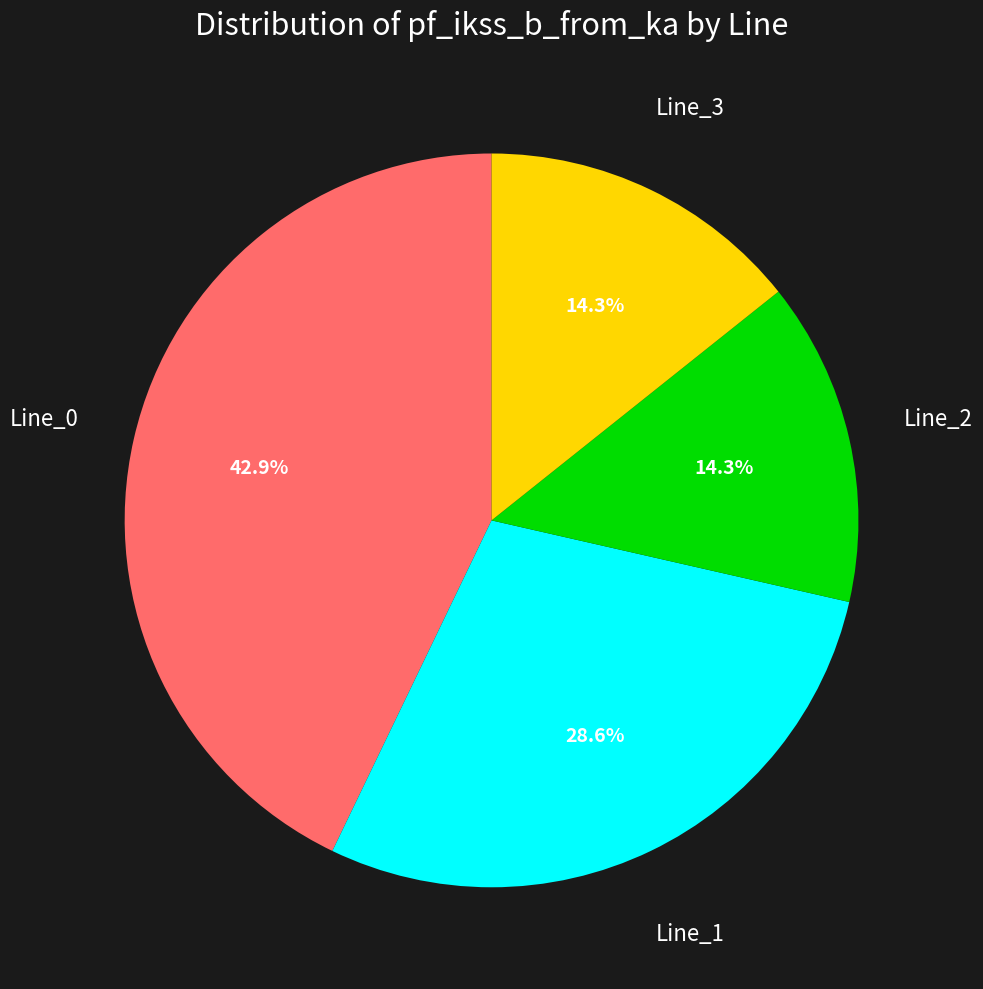

How many segments does this pie chart have?

4